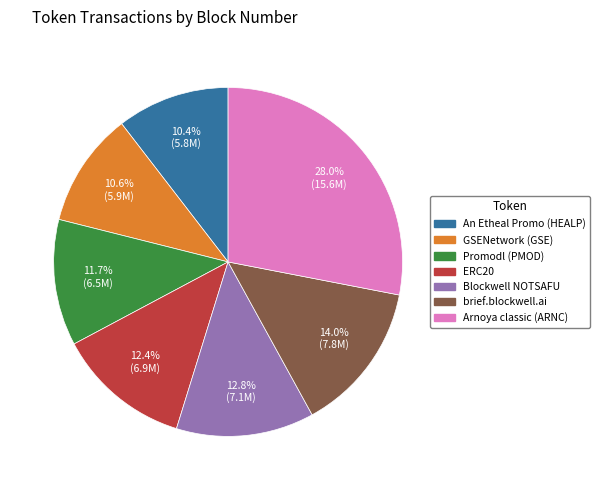

Is the sum of Promodl (PMOD) and GSENetwork (GSE) greater than half?

No